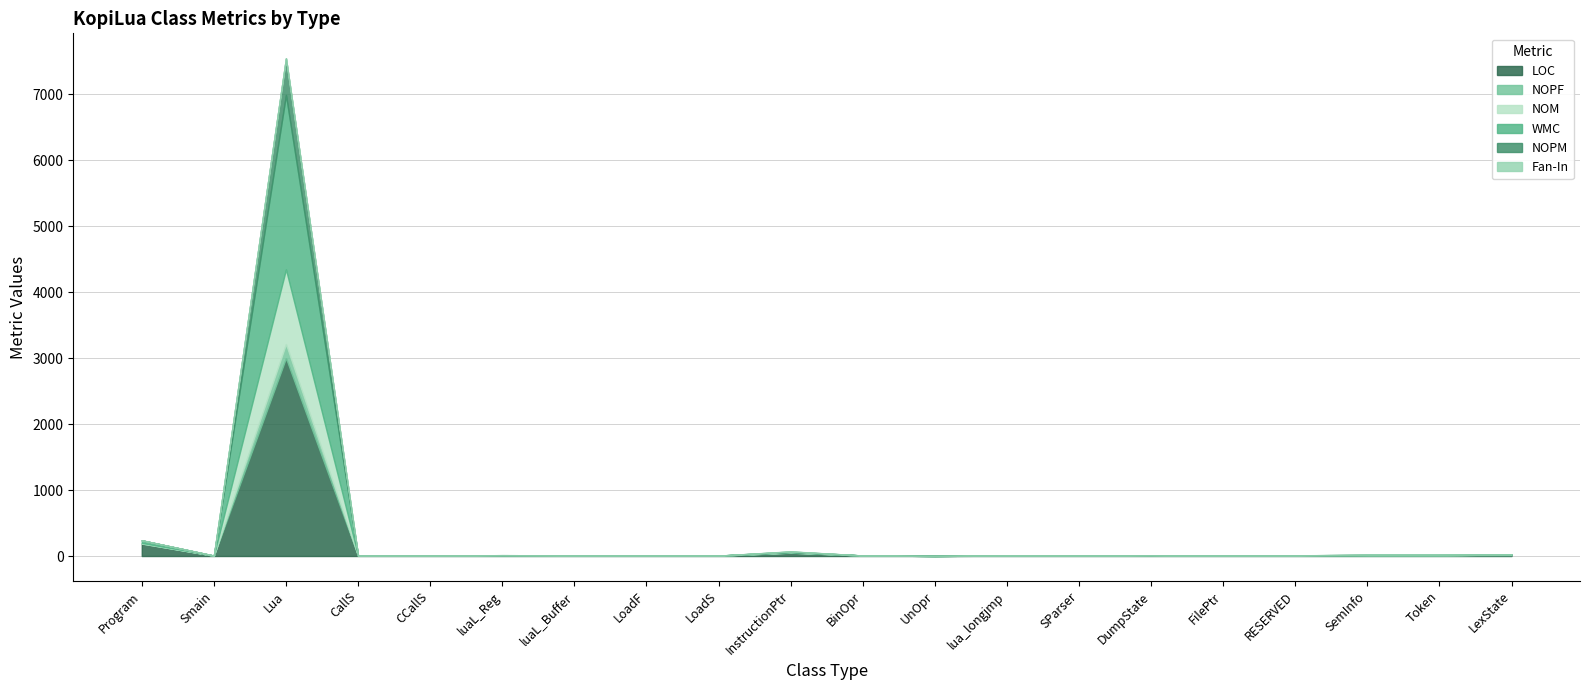

What is the highest value of the NOPM series?

555